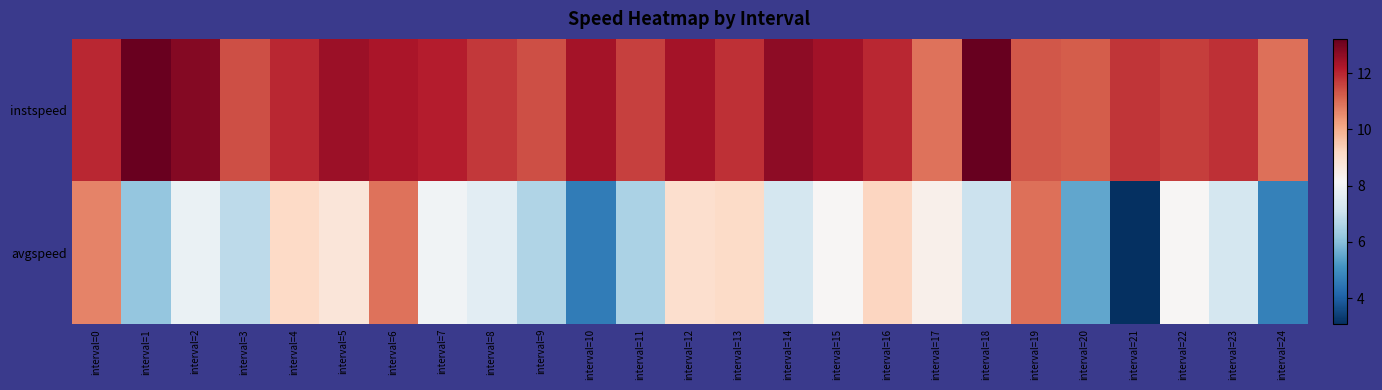

Rank the series by their average value, from highest to lowest.

instspeed, avgspeed